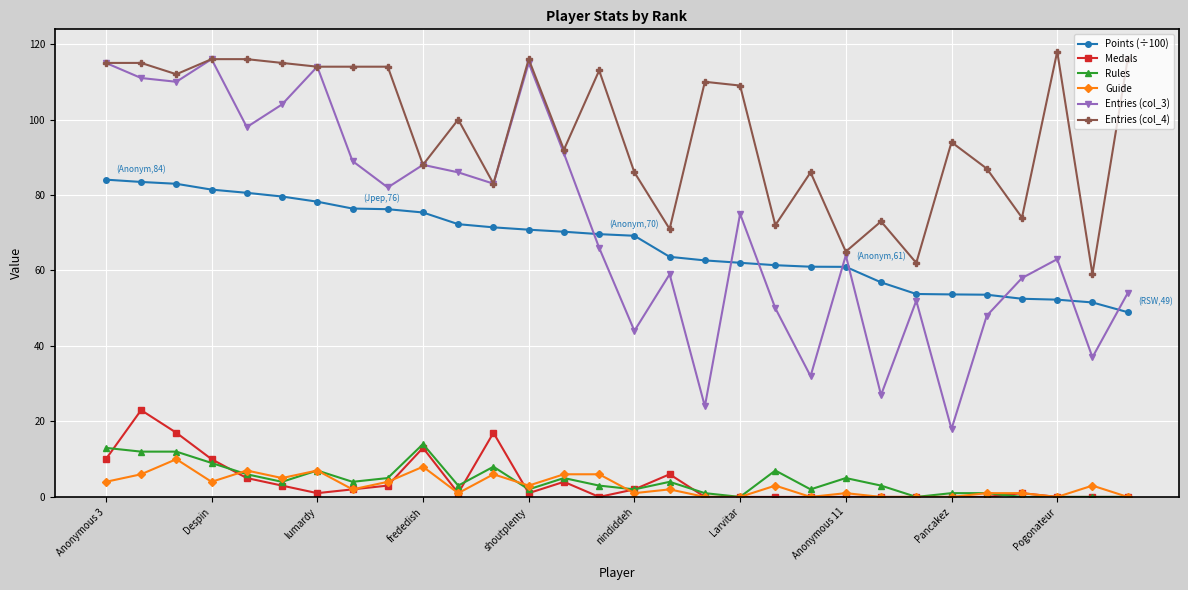

Which series has the largest total across all categories?

Entries (col_4)